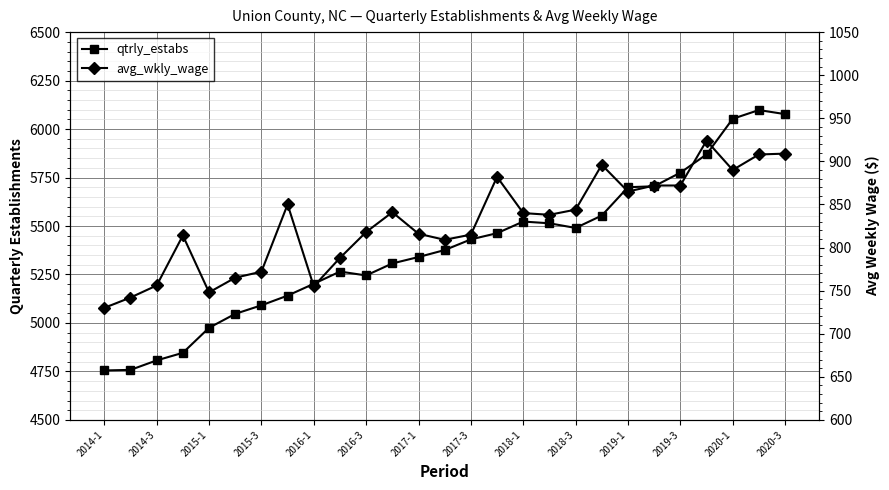

The value of avg_wkly_wage at 2016-1 is 1274. True or false?

False